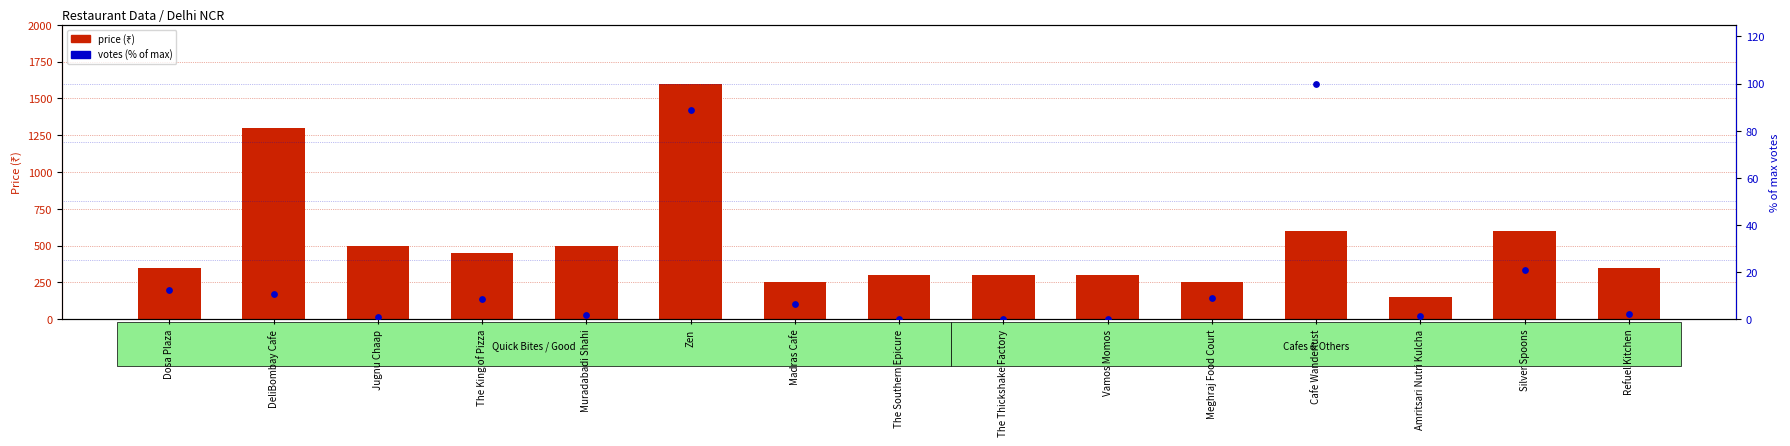

Is the value of votes (% of max) at Cafe Wanderlust greater than the value of price (₹) at The King of Pizza?

No